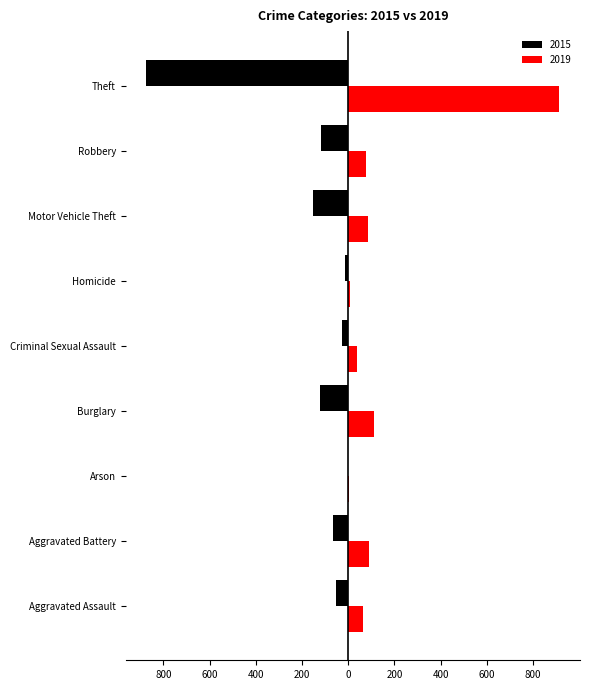

What is the value of the 2019 bar at the 9th from the left?

914